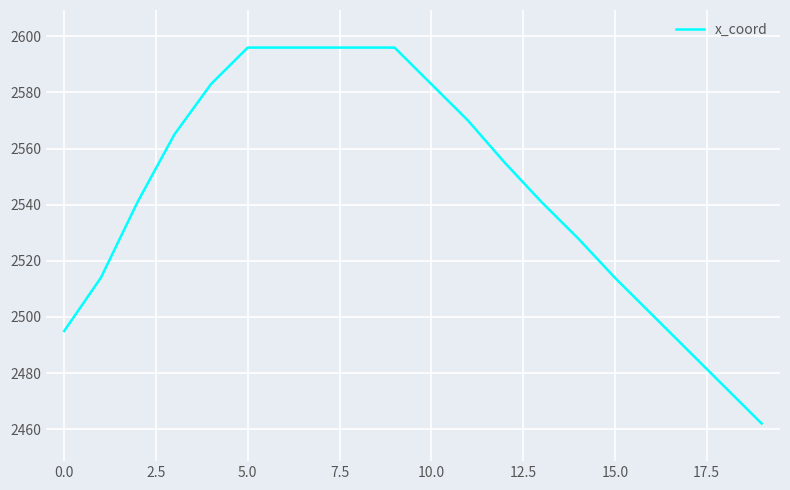

What is the smallest value displayed?

2462